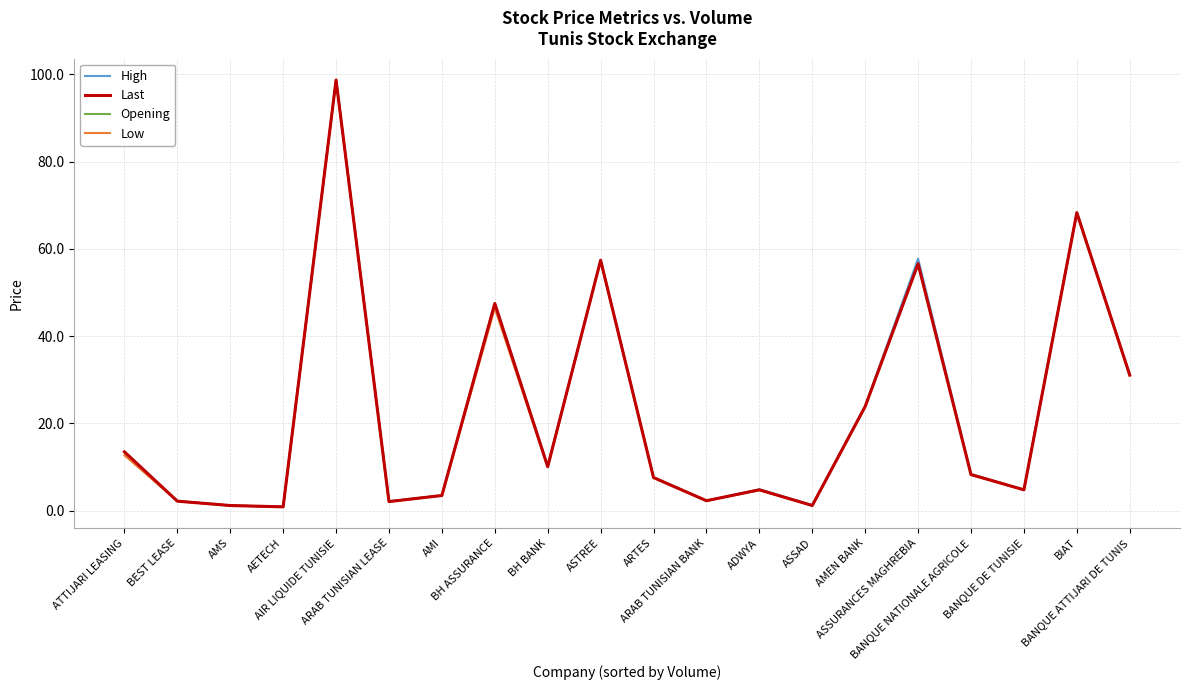

How many interior local valleys does the Last series have?

6